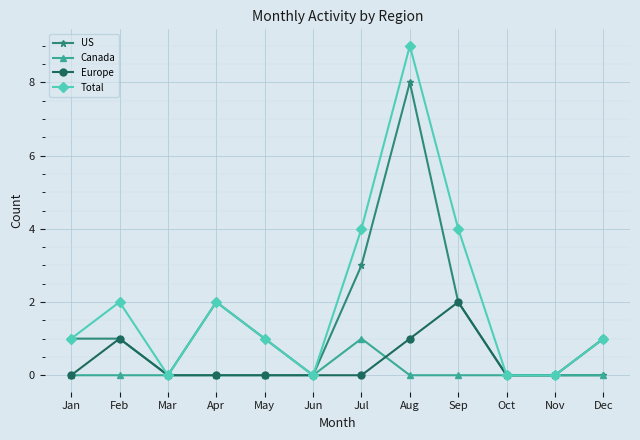

What is the sum of all Europe values?

5